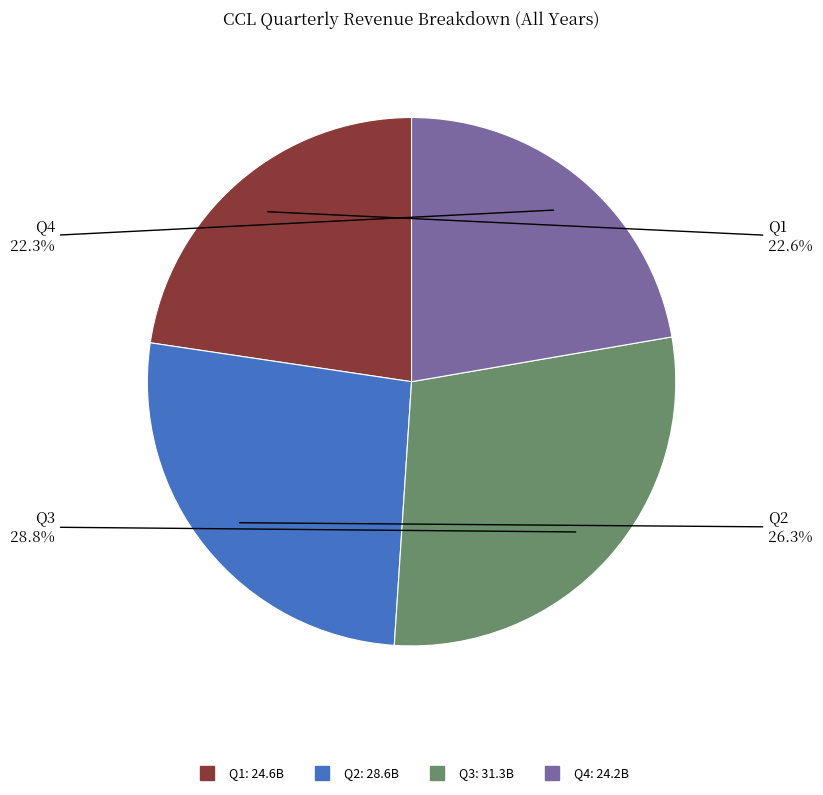

Is there a majority slice in this chart?

No